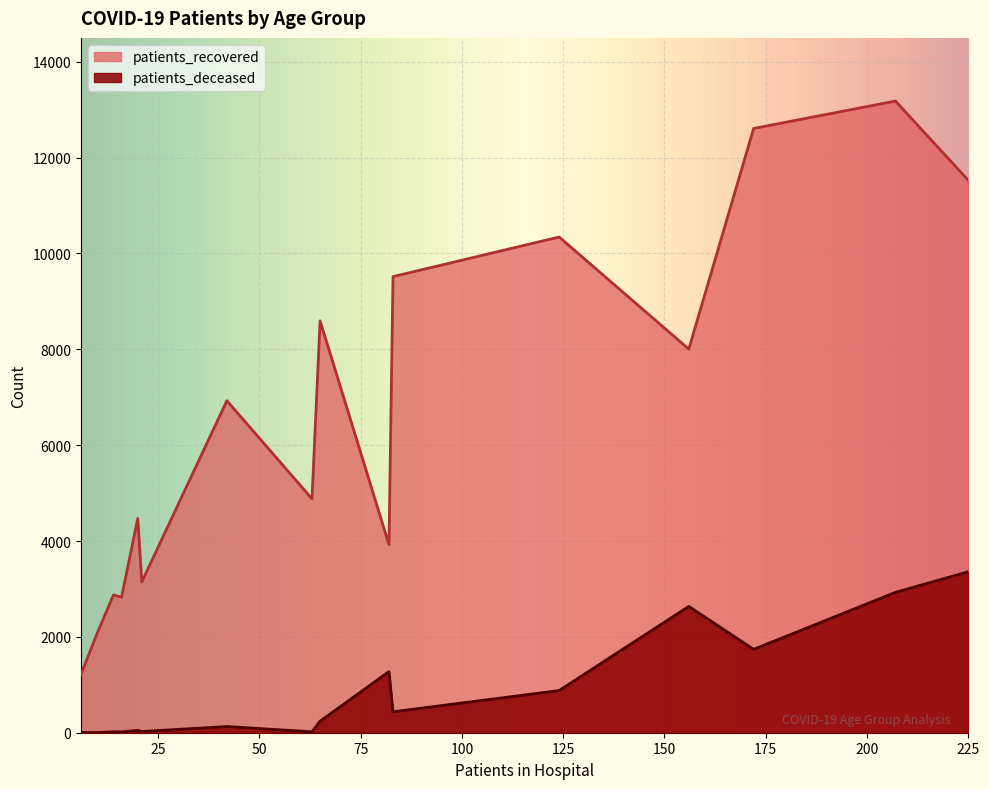

What is the maximum value shown in the chart?

13181